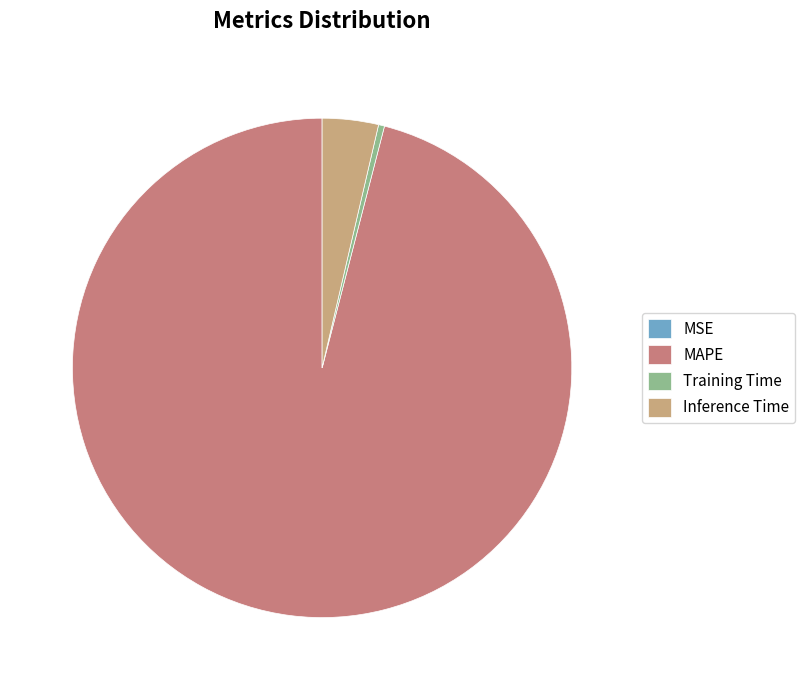

Between MAPE and Training Time, which is larger?

MAPE